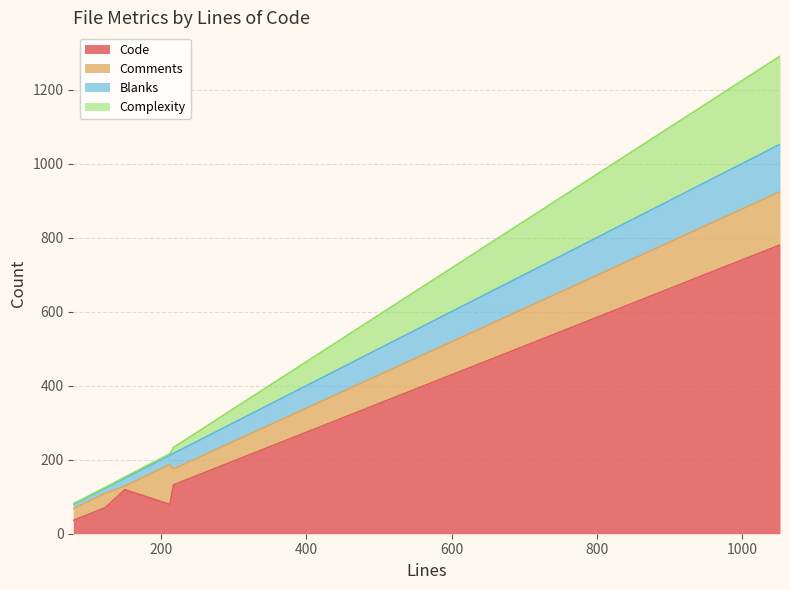

How many values in the Code series exceed 119?

2